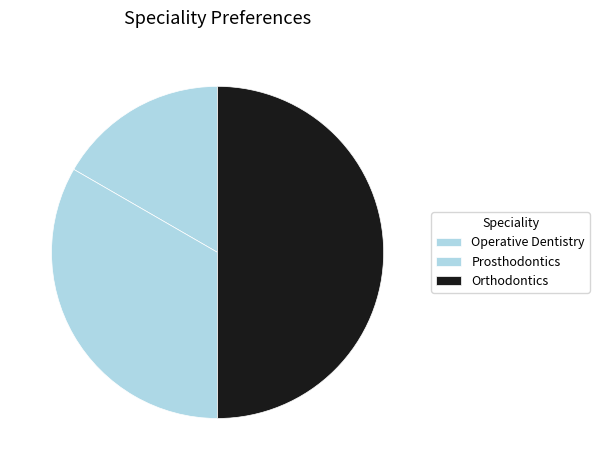

Do Orthodontics and Prosthodontics together represent more than half of the pie?

Yes